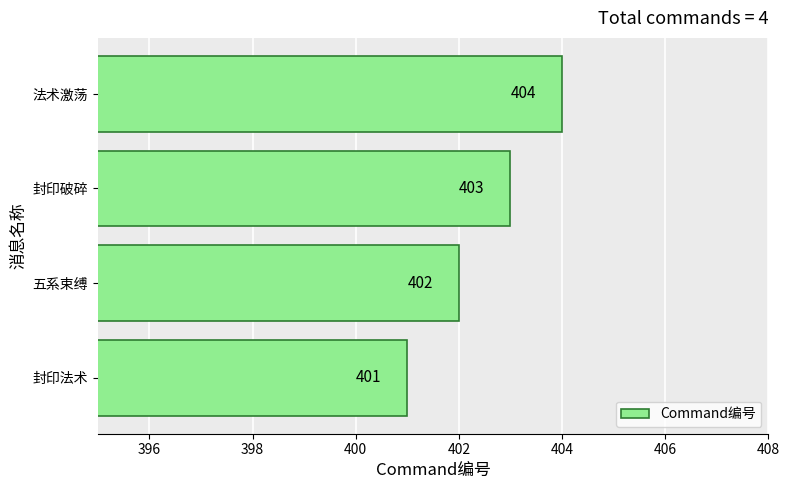

Where is the data nearest to the value 402?

五系束缚